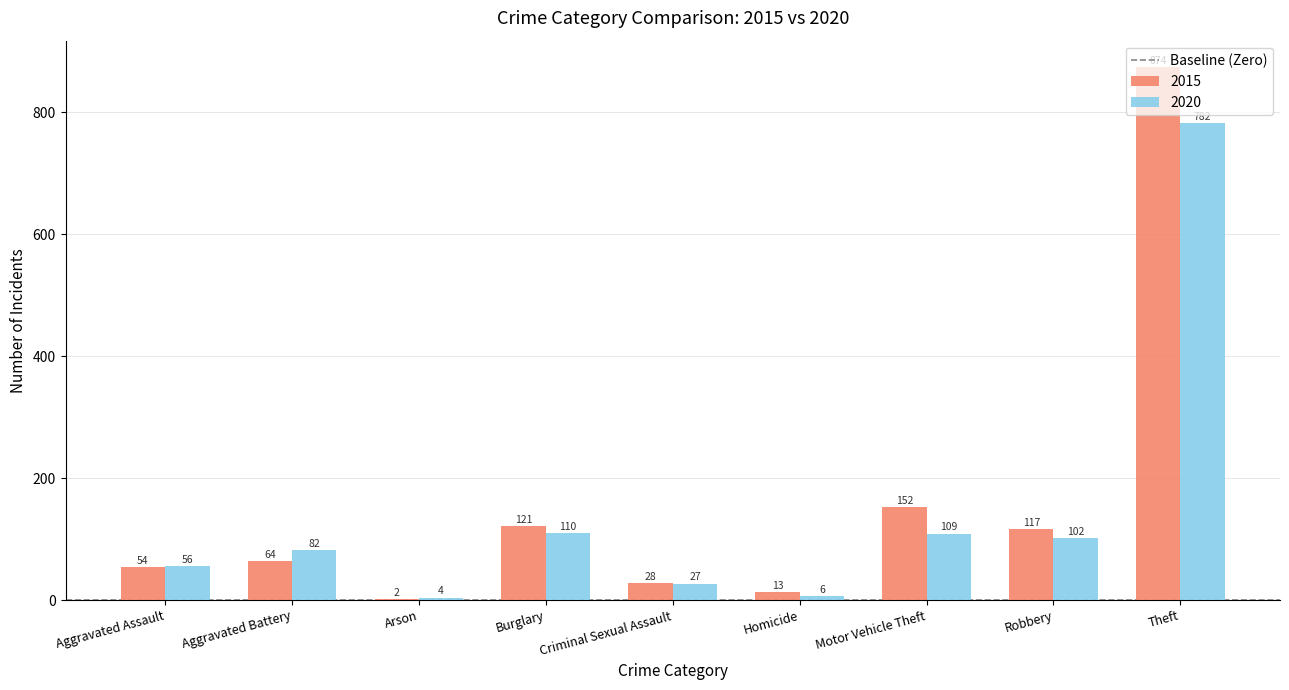

What is the difference between the 2015 values at Homicide and Aggravated Battery?

51